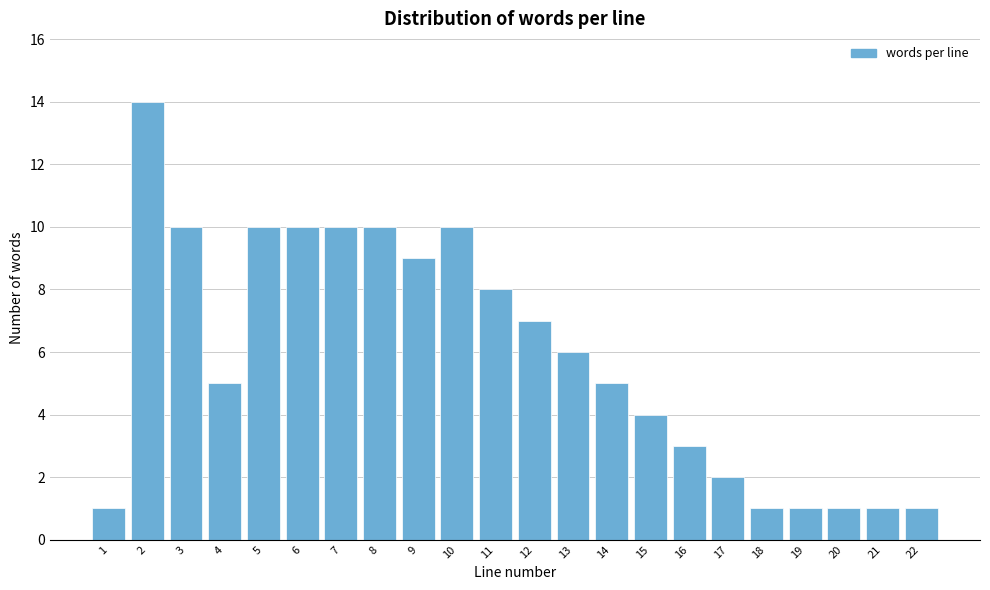

Reading left to right, extract all data points from this chart.

1=1	2=14	3=10	4=5	5=10	6=10	7=10	8=10	9=9	10=10	11=8	12=7	13=6	14=5	15=4	16=3	17=2	18=1	19=1	20=1	21=1	22=1